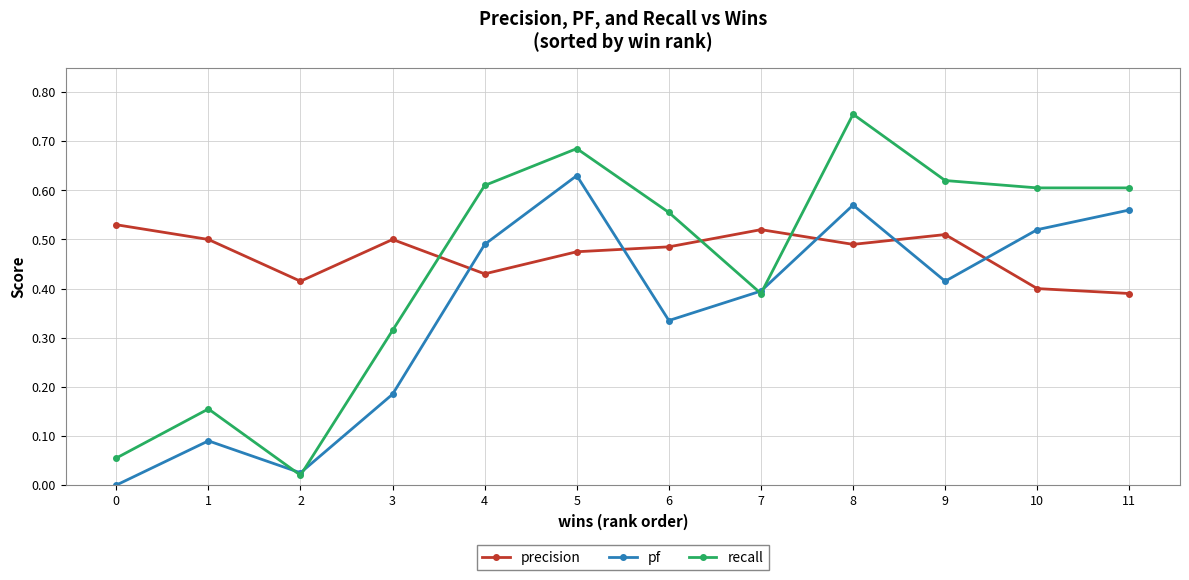

Which series has the largest range (max minus min)?

recall